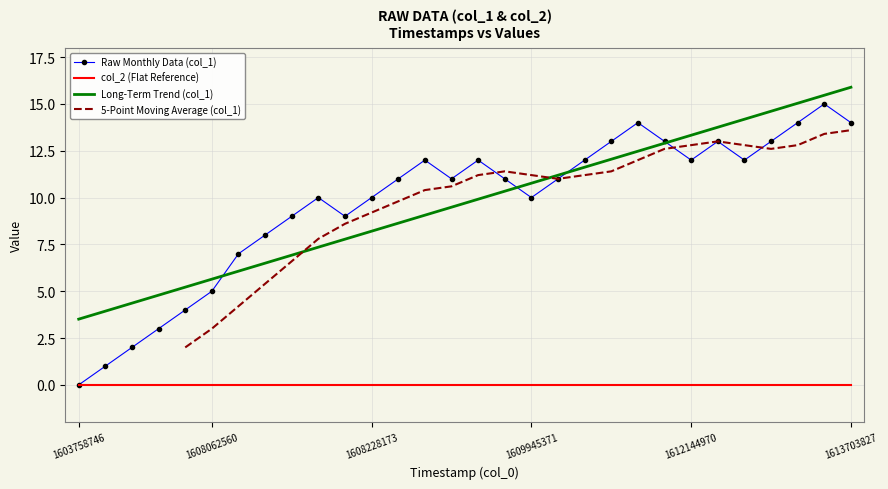

At which category does the chart reach its minimum across all series?

1603758746